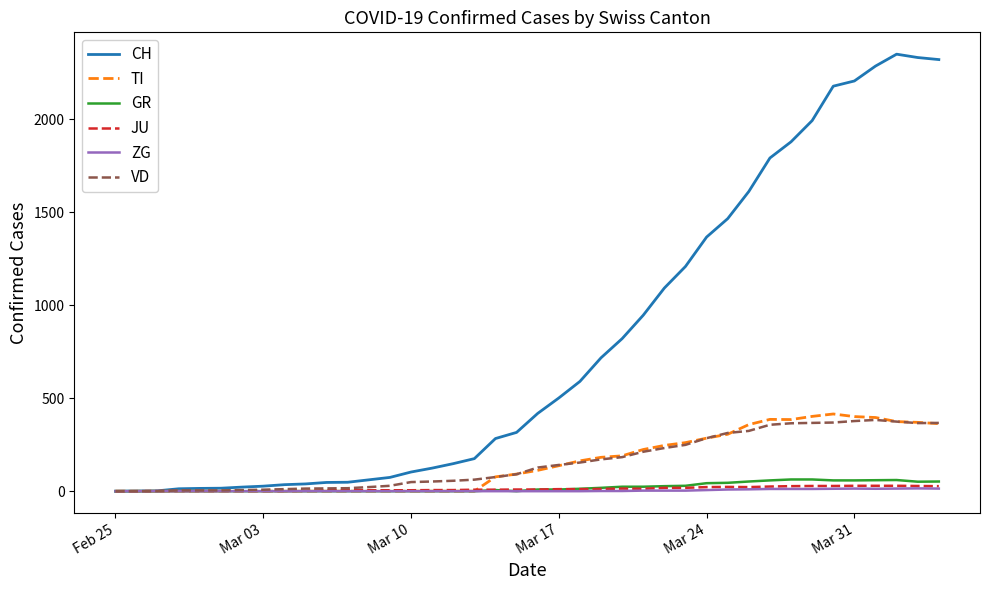

What is the greatest value displayed?

2349